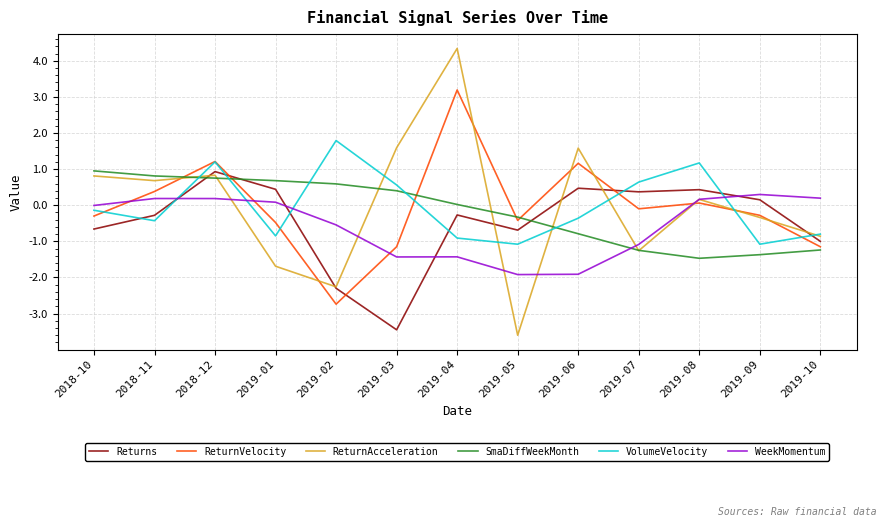

The value of SmaDiffWeekMonth at 2018-10 is 0.9. True or false?

True